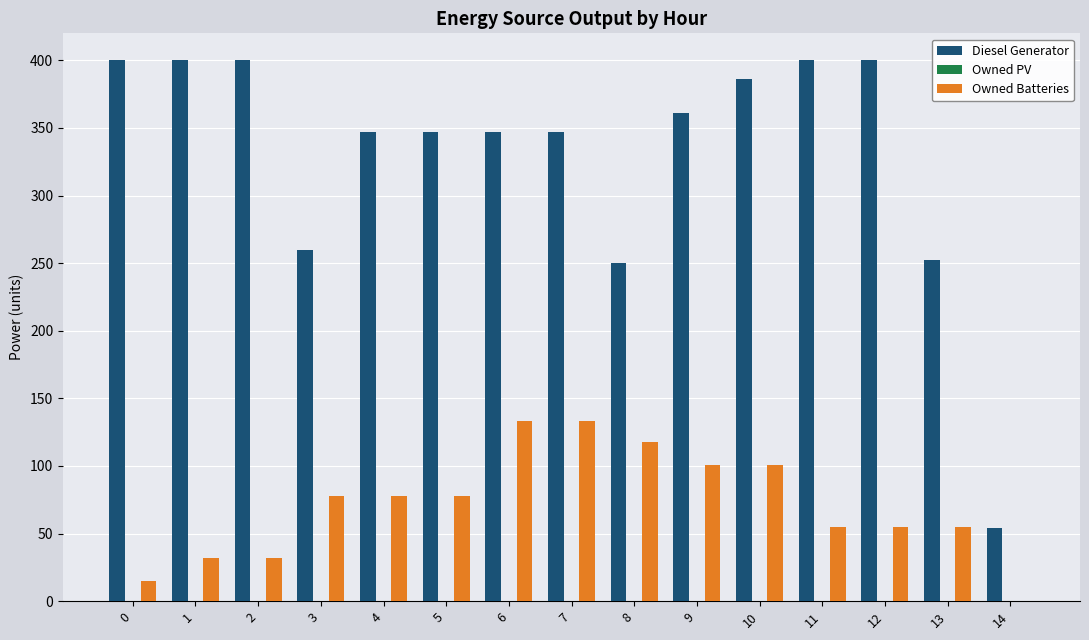

Which series has the widest spread of values?

Diesel Generator